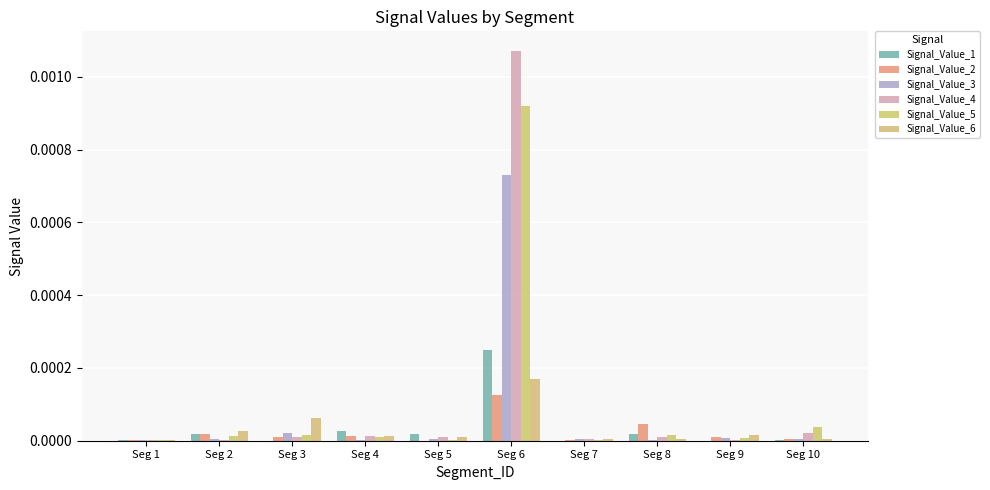

How many distinct data groups are displayed?

6